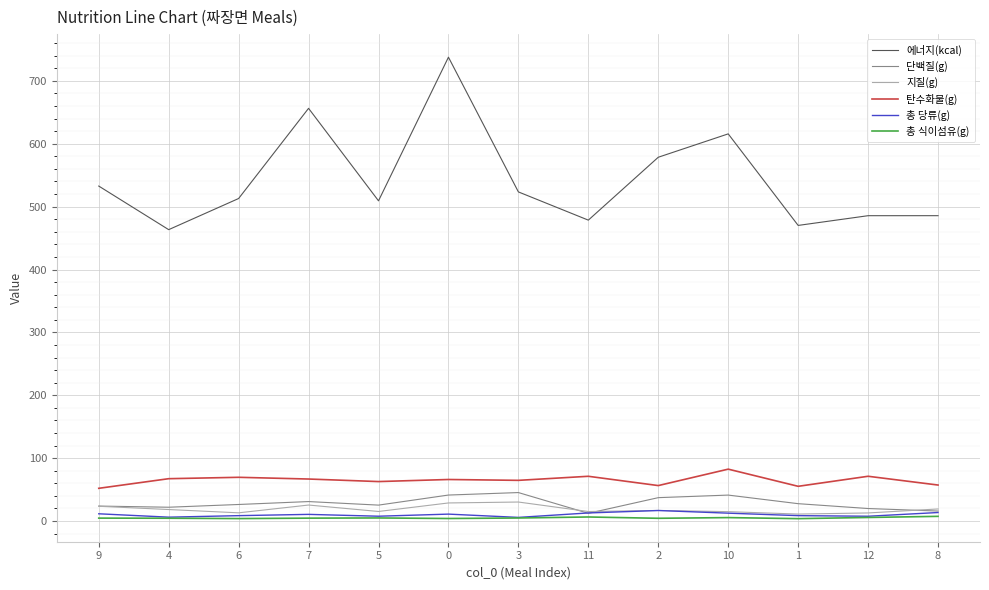

True or false: 탄수화물(g) and 총 식이섬유(g) intersect in this chart.

False